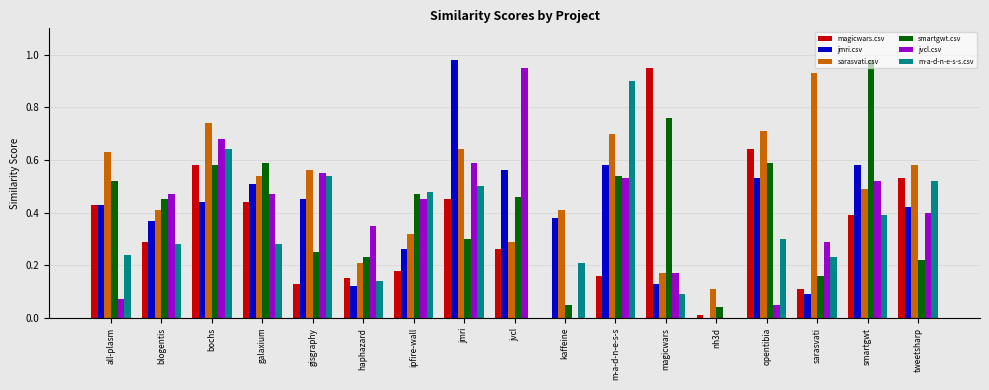

True or false: smartgwt.csv has a value of 0.2 at jmri.

False